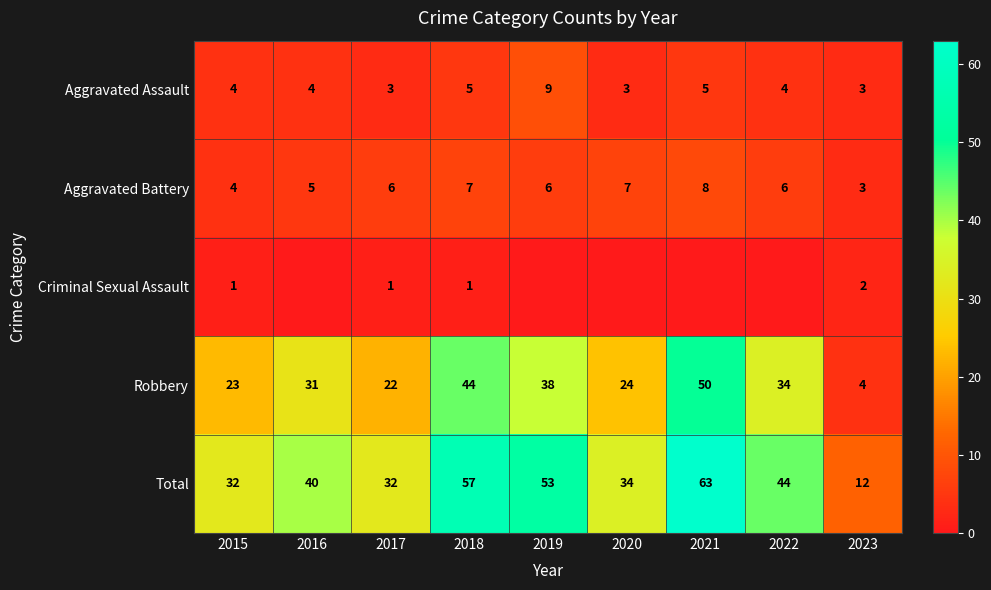

Is the value of Aggravated Assault at 2016 greater than the value of Robbery at 2021?

No